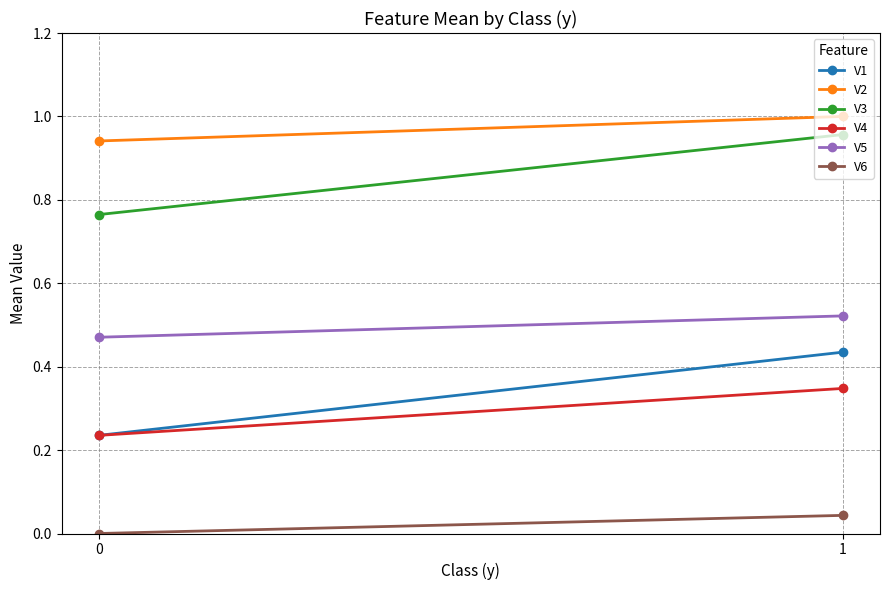

Which series has the largest range (max minus min)?

V1